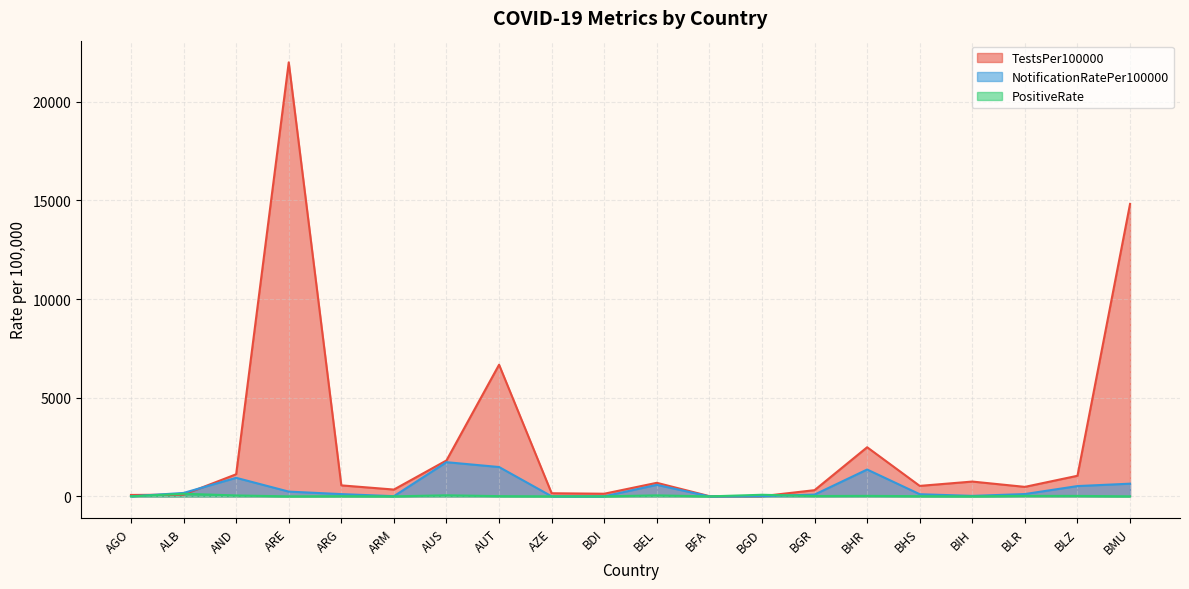

How many values in the PositiveRate series are below 12?

10